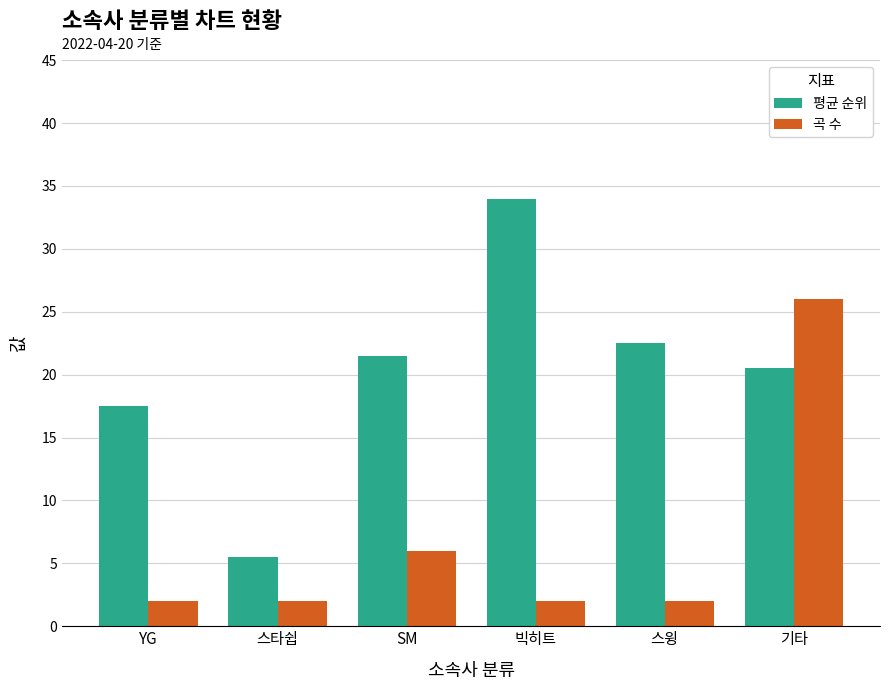

What is the difference between the 곡 수 values at SM and 기타?

20.0